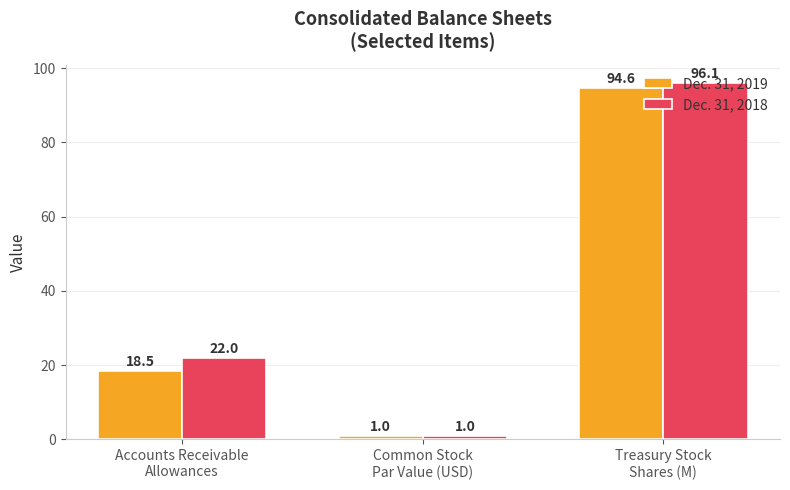

Which label corresponds to the largest value in the chart?

Treasury Stock
Shares (M)